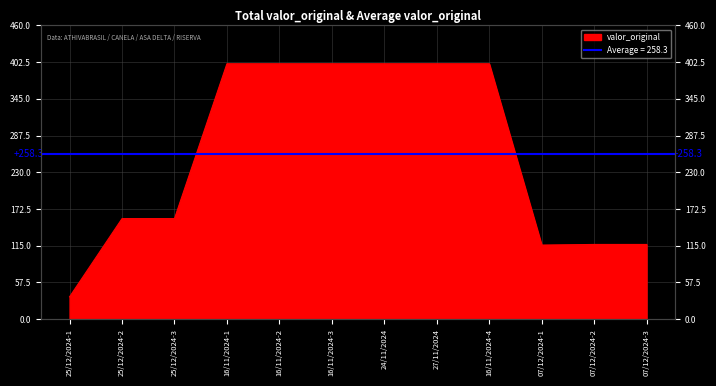

True or false: the data has more than 1 interior local peaks.

False